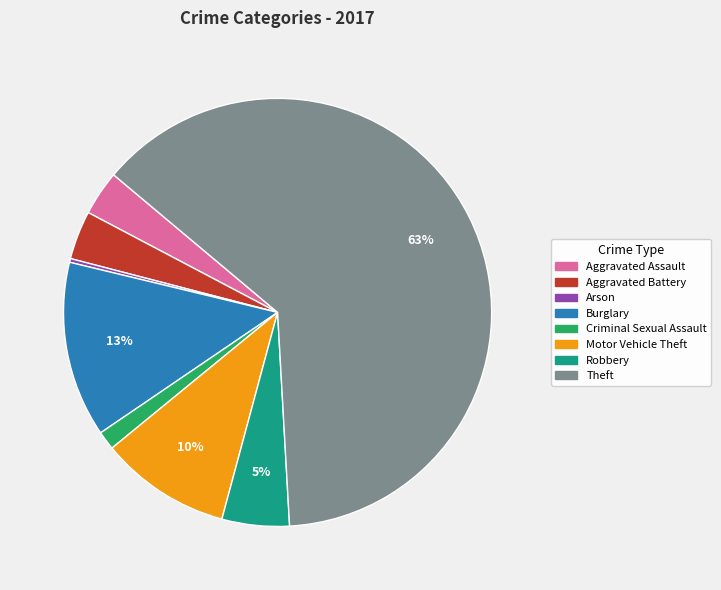

How many slices are in this pie chart?

8